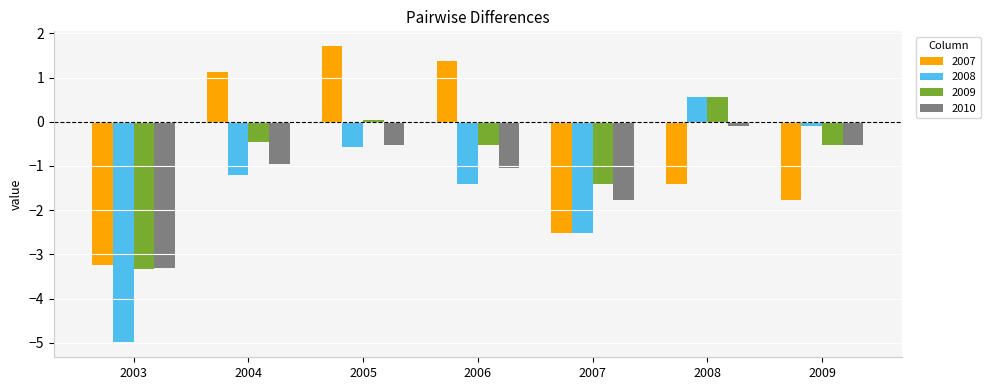

The 2008 series shows -0.1 at 2009. True or false?

True